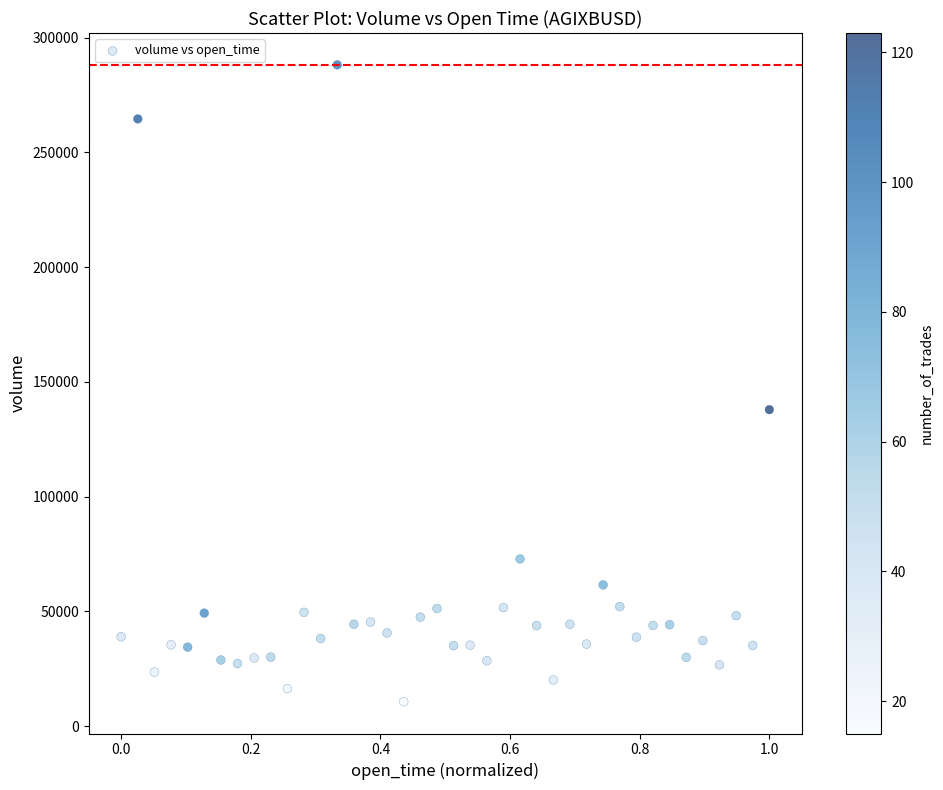

What Y value in the scatter plot is closest to 149350?

137855